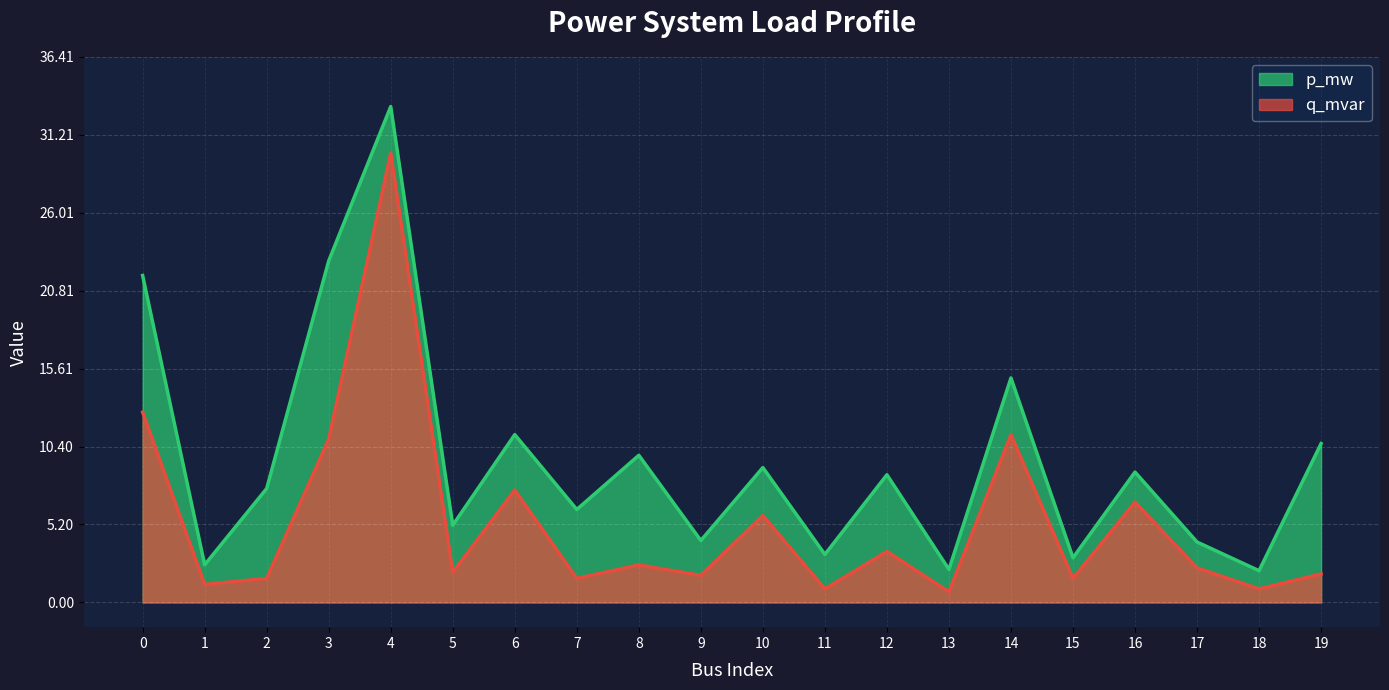

True or false: p_mw has a value of 10.6 at 19.

True